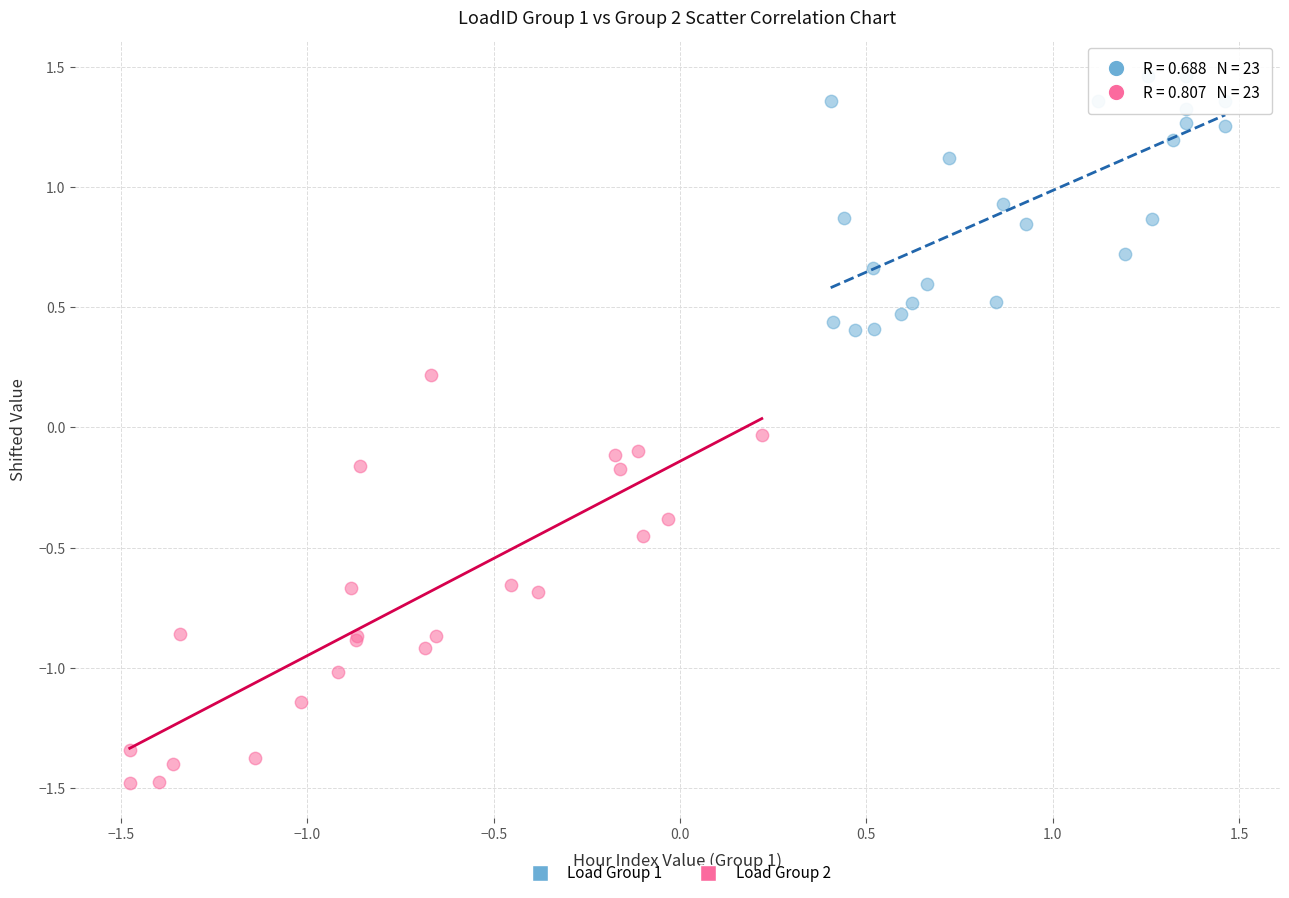

Which series contains the lowest Y value?

Load Group 2